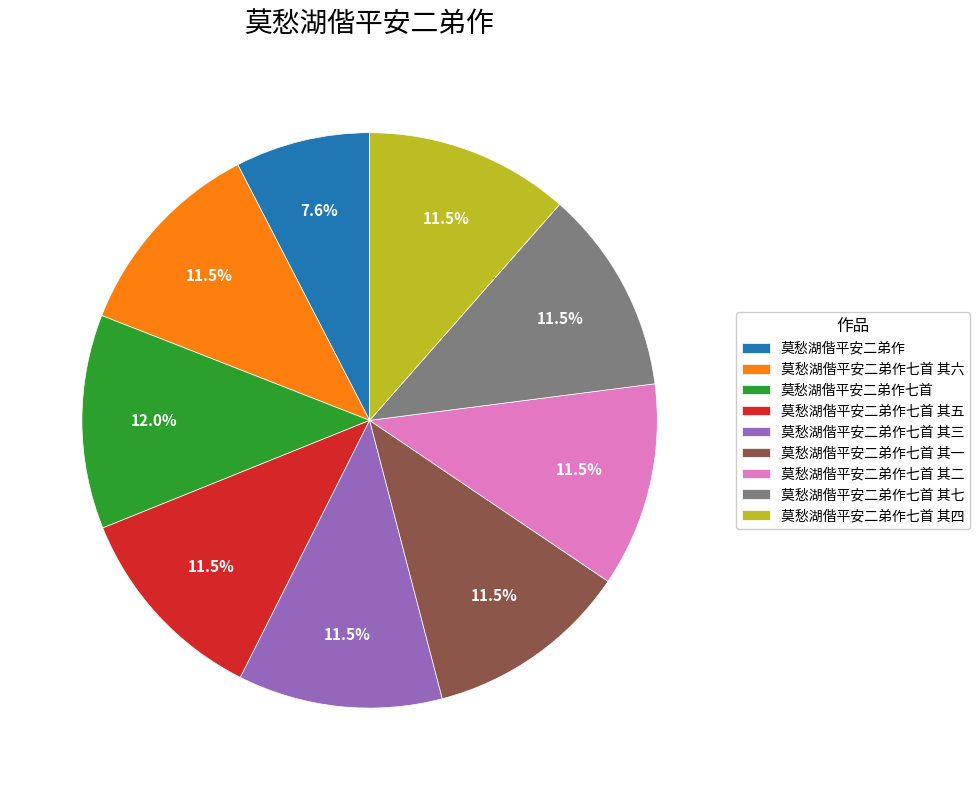

To the nearest percent, what is the difference between the largest and smallest slice percentages?

4%